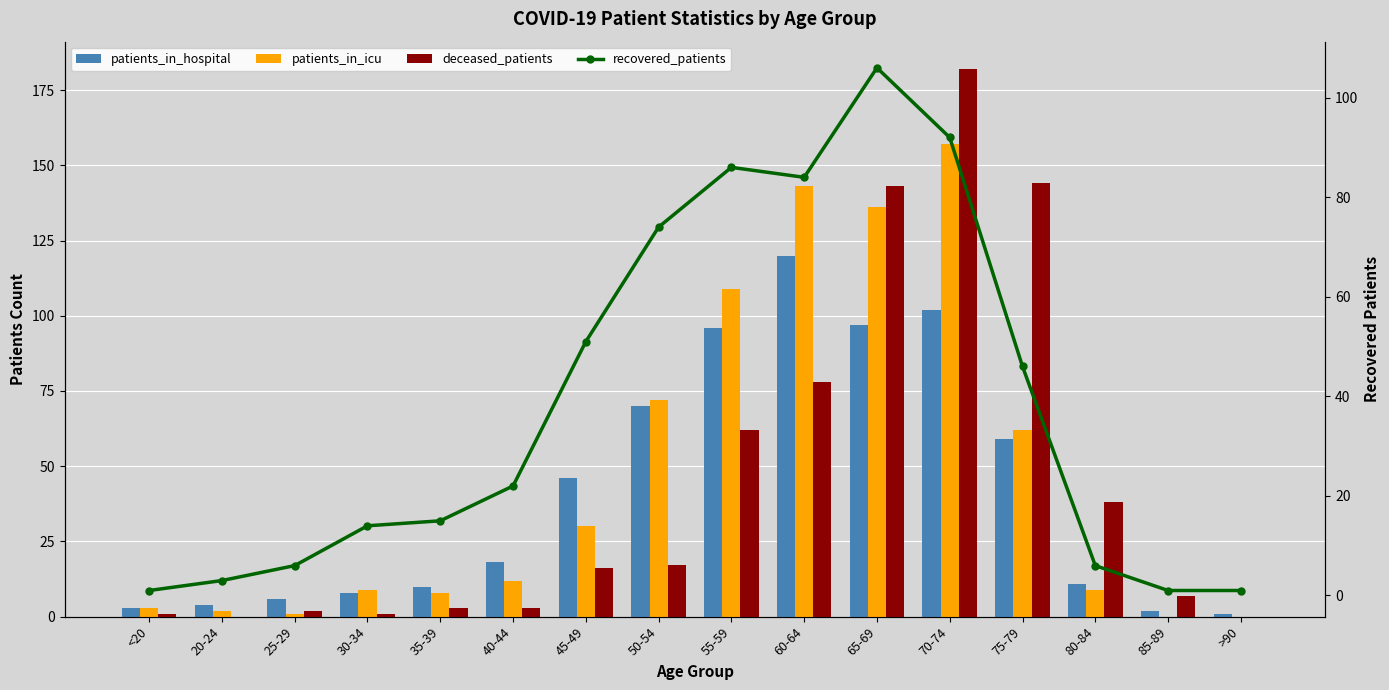

Rank the series at 40-44 from lowest to highest value.

deceased_patients, patients_in_icu, patients_in_hospital, recovered_patients